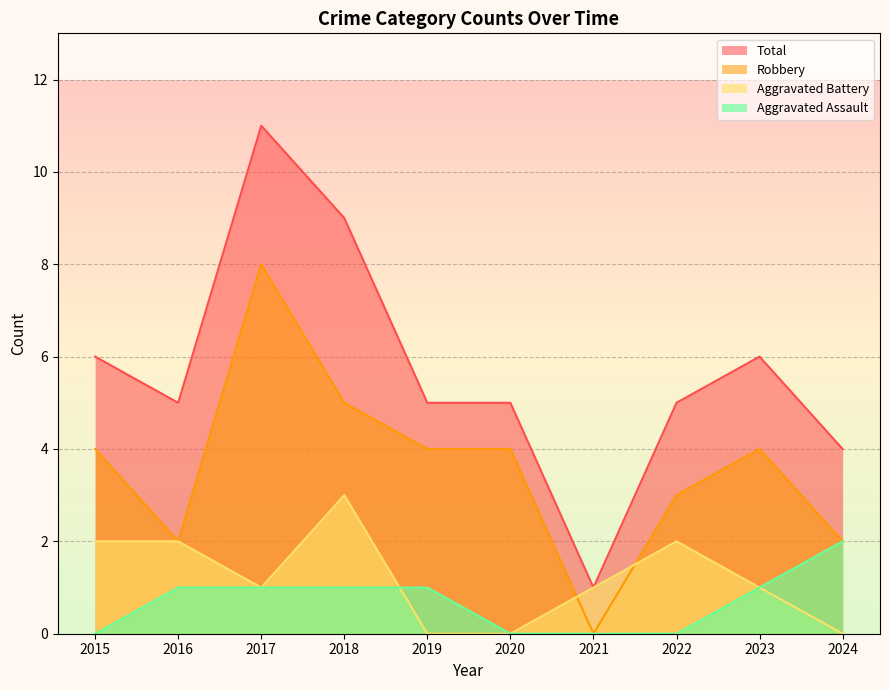

Reading left to right, list all the values displayed in this chart.

Aggravated Assault: 2015=0	2016=1	2017=1	2018=1	2019=1	2020=0	2021=0	2022=0	2023=1	2024=2
Aggravated Battery: 2015=2	2016=2	2017=1	2018=3	2019=0	2020=0	2021=1	2022=2	2023=1	2024=0
Robbery: 2015=4	2016=2	2017=8	2018=5	2019=4	2020=4	2021=0	2022=3	2023=4	2024=2
Total: 2015=6	2016=5	2017=11	2018=9	2019=5	2020=5	2021=1	2022=5	2023=6	2024=4